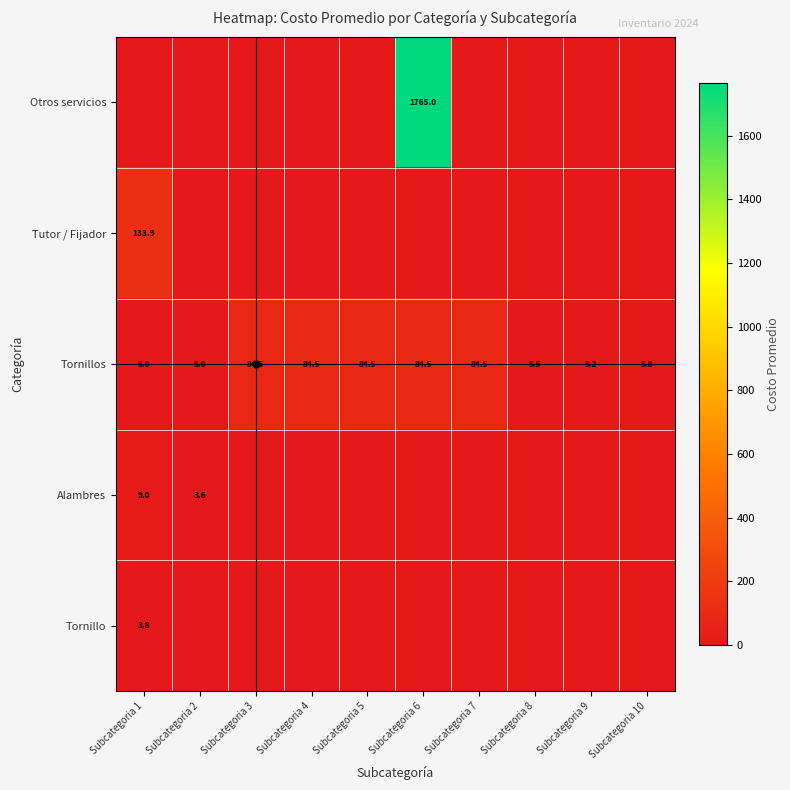

At which category is the sum across all series the highest?

Subcategoria 6